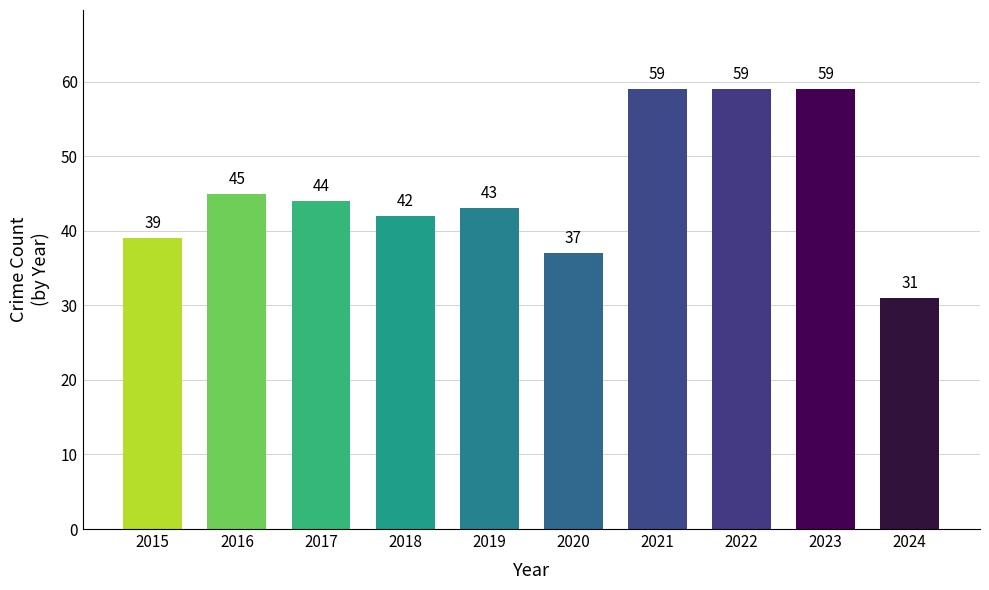

What is the average value?

46